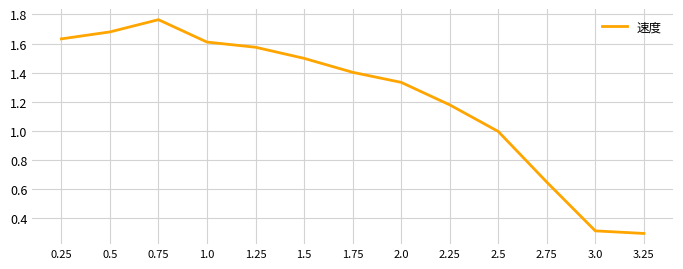

The chart shows a value of 0.7 at 1.5. True or false?

False